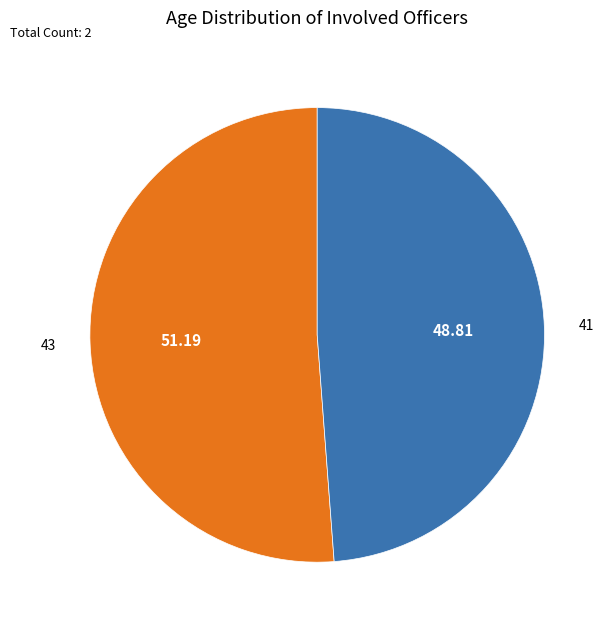

Count the number of slices in the pie.

2